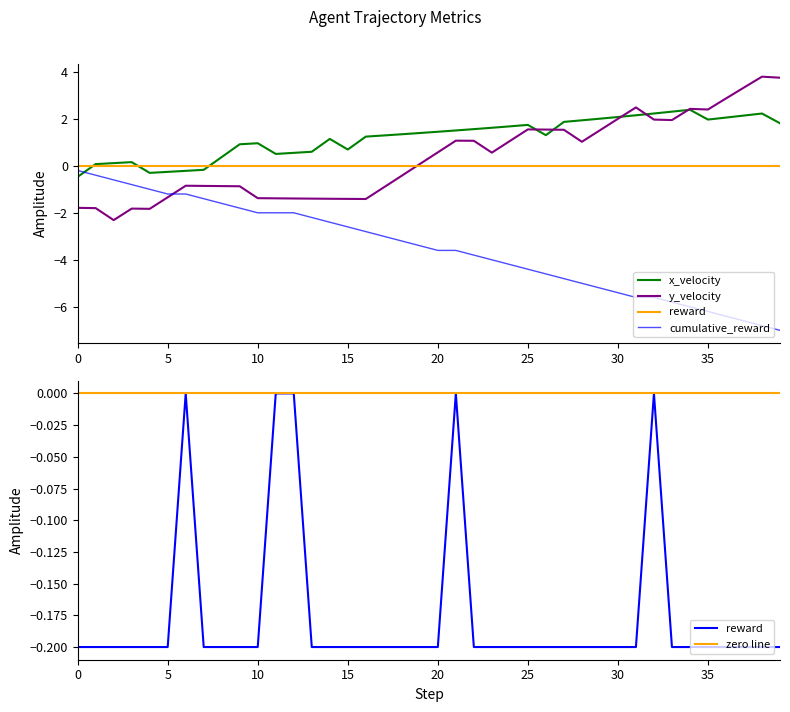

The value of cumulative_reward at 30 is -8.3. True or false?

False